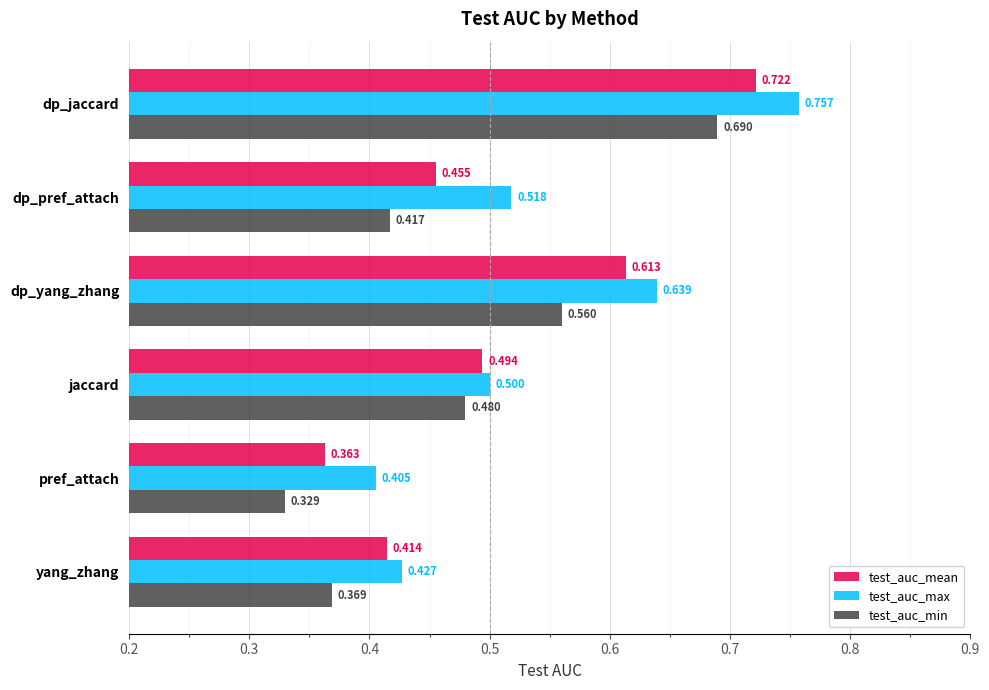

What is the difference between the second highest and minimum values in the test_auc_max series?

0.2